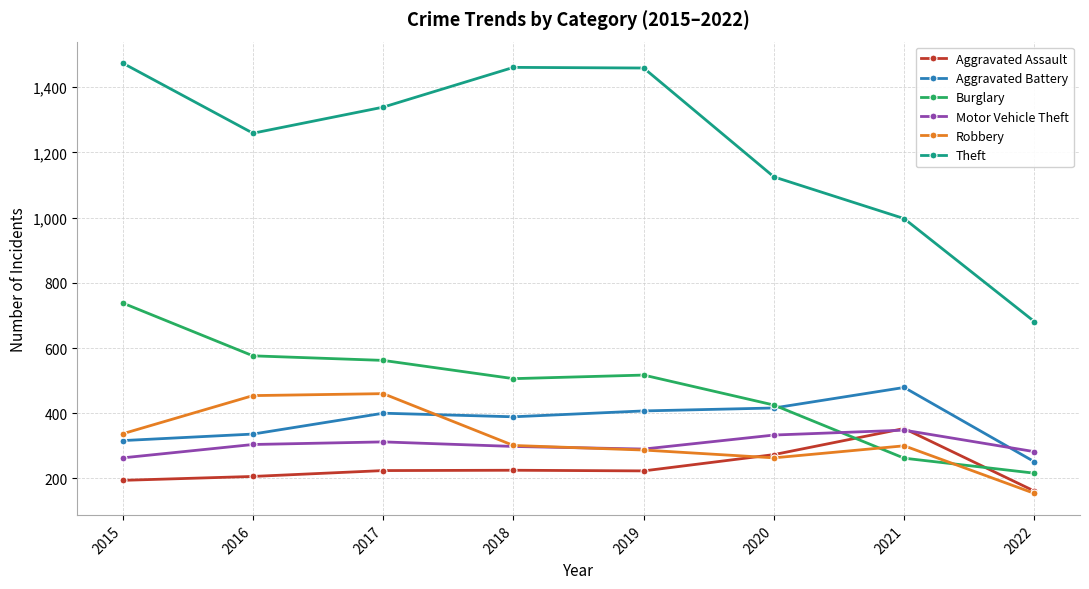

What is the average value of the Motor Vehicle Theft series?

304